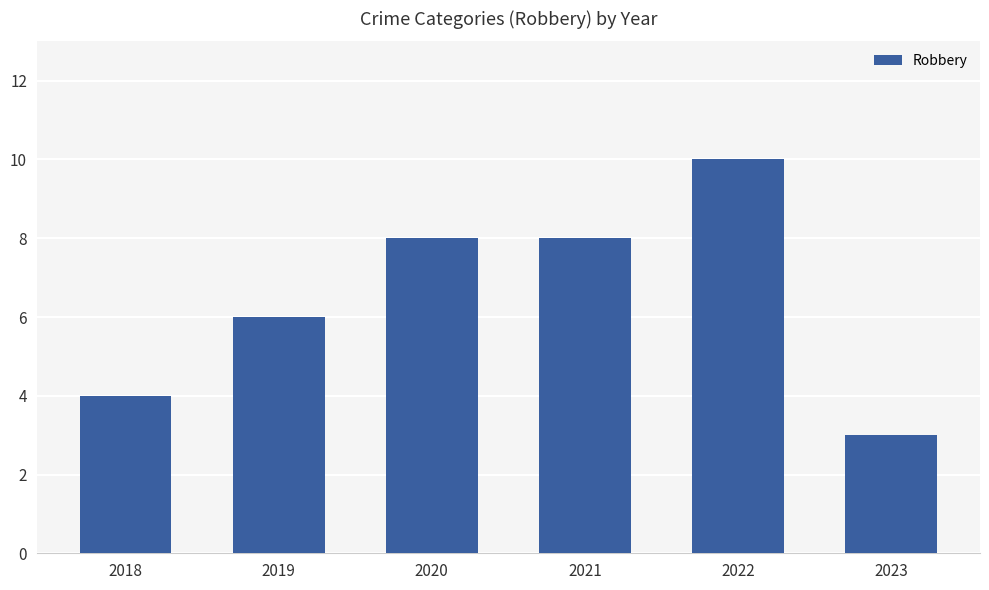

What is the value of the 5th bar from the left?

10